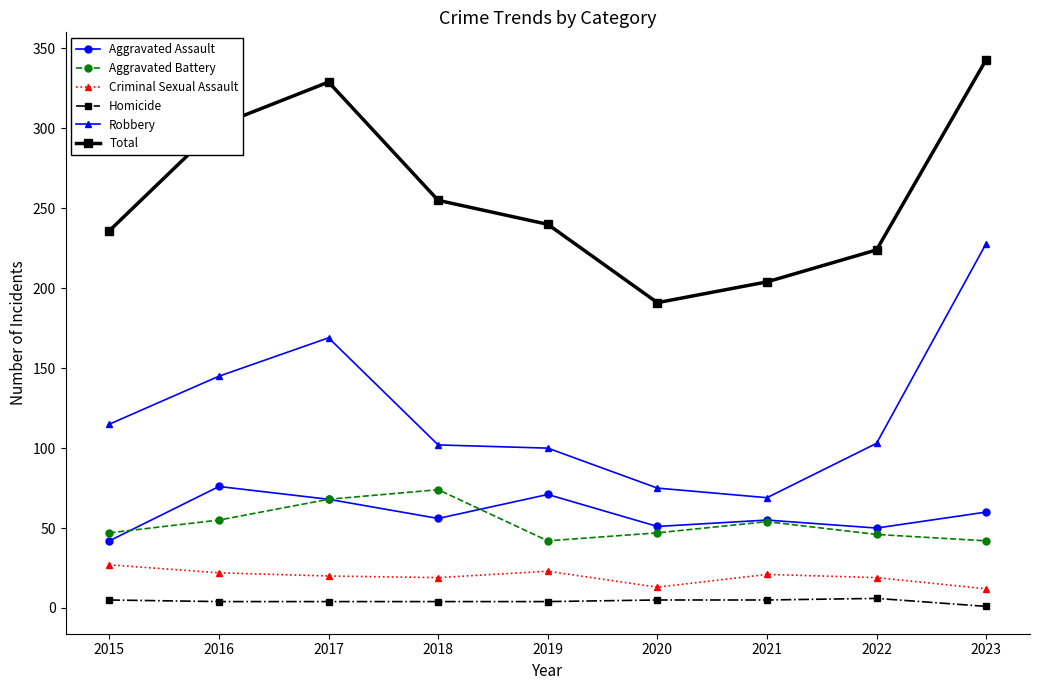

At how many categories does at least one series exceed 214?

7